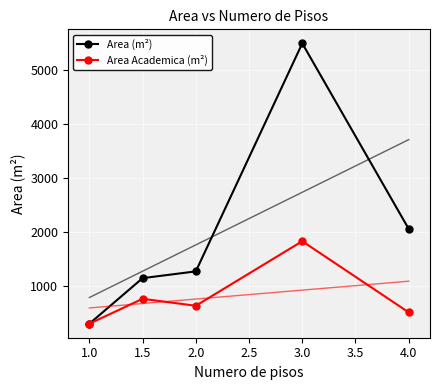

In Area Academica (m²), how many points are higher than both neighbors (excluding endpoints)?

2